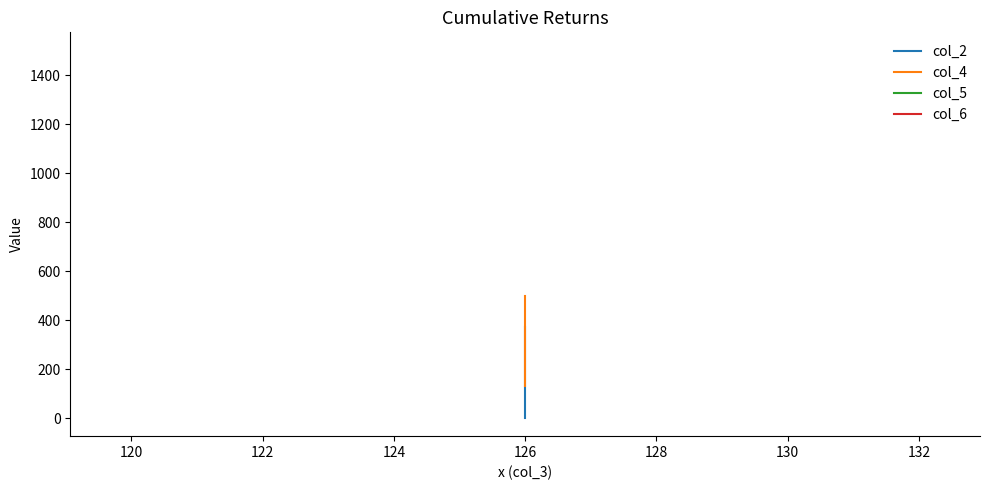

Which series has the largest total across all categories?

col_6